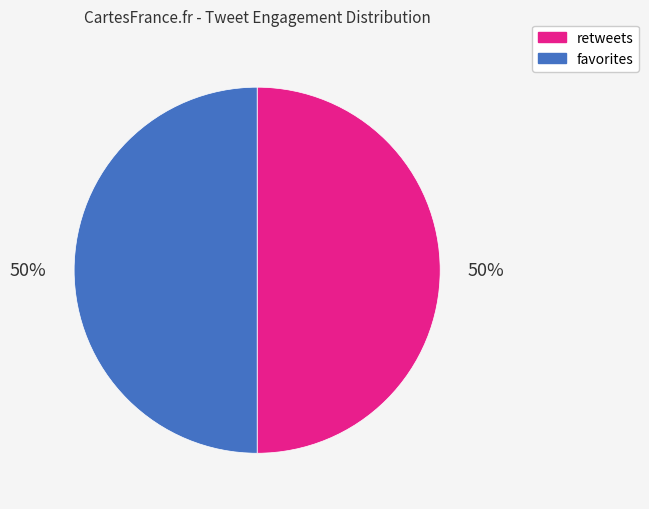

True or false: favorites accounts for 59% of the total.

False